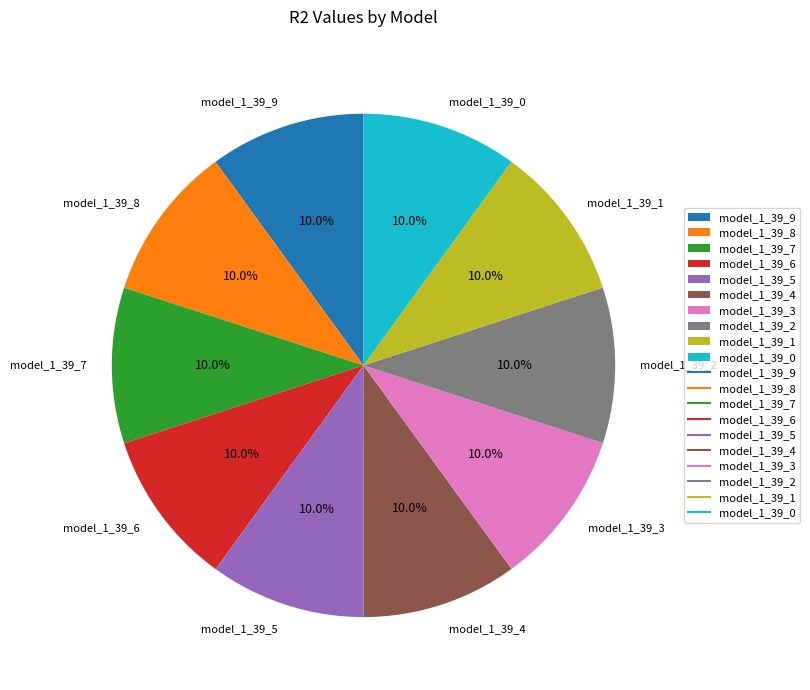

How many segments does this pie chart have?

10